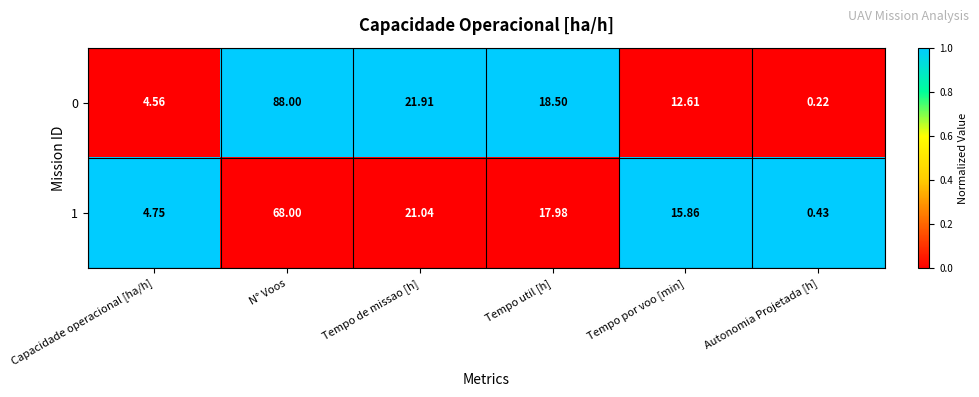

At which label is 0 closest to 44?

Tempo de missao [h]